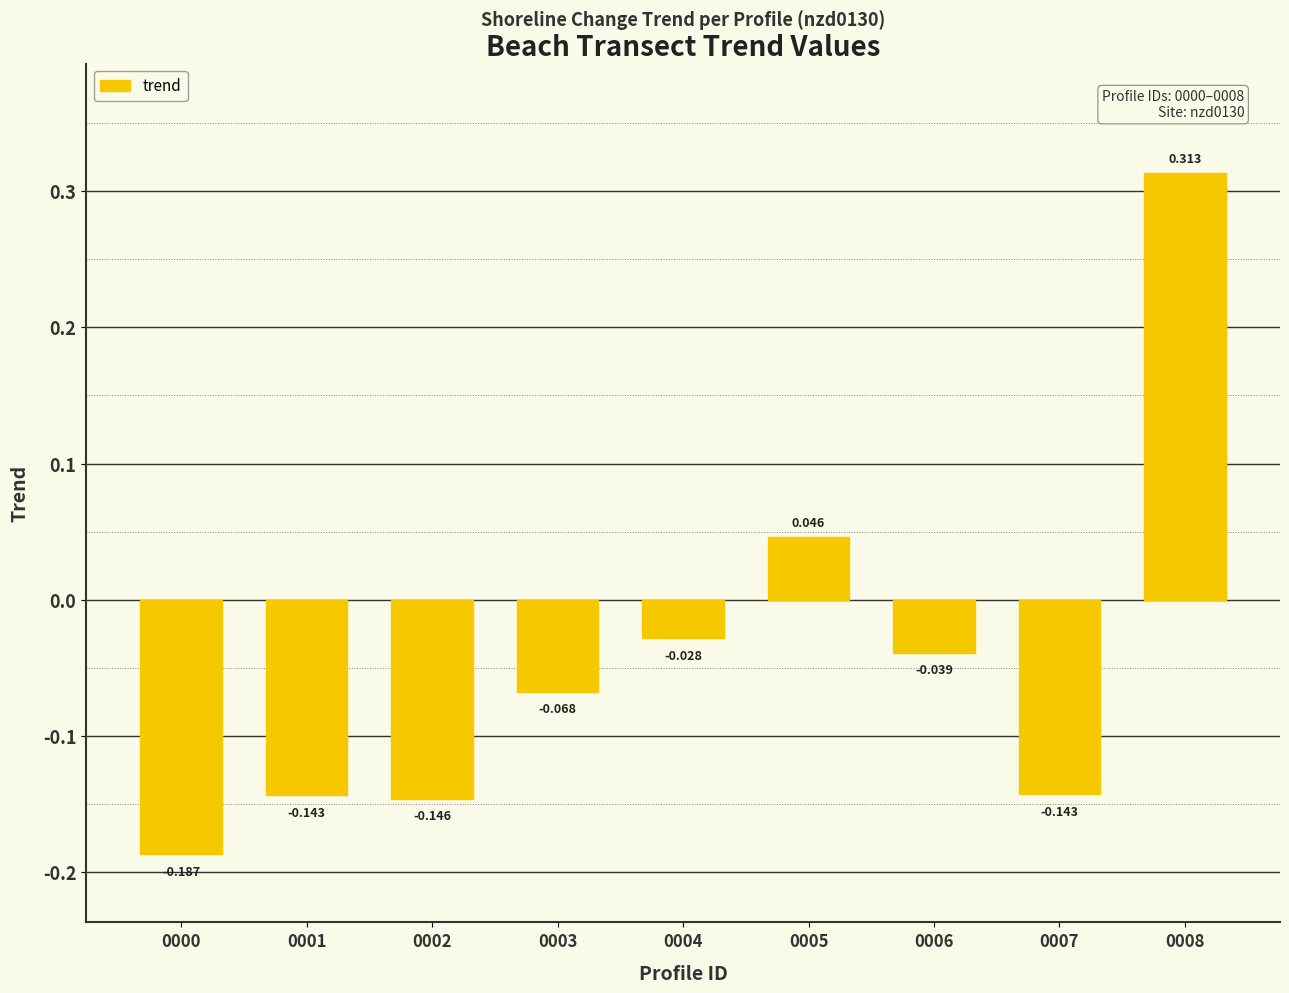

What is the difference between the values at 0007 and 0003?

0.1